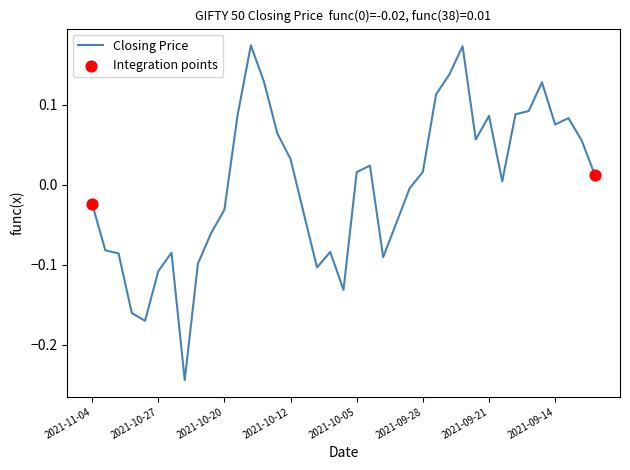

What is the difference between the maximum and minimum values?

0.4